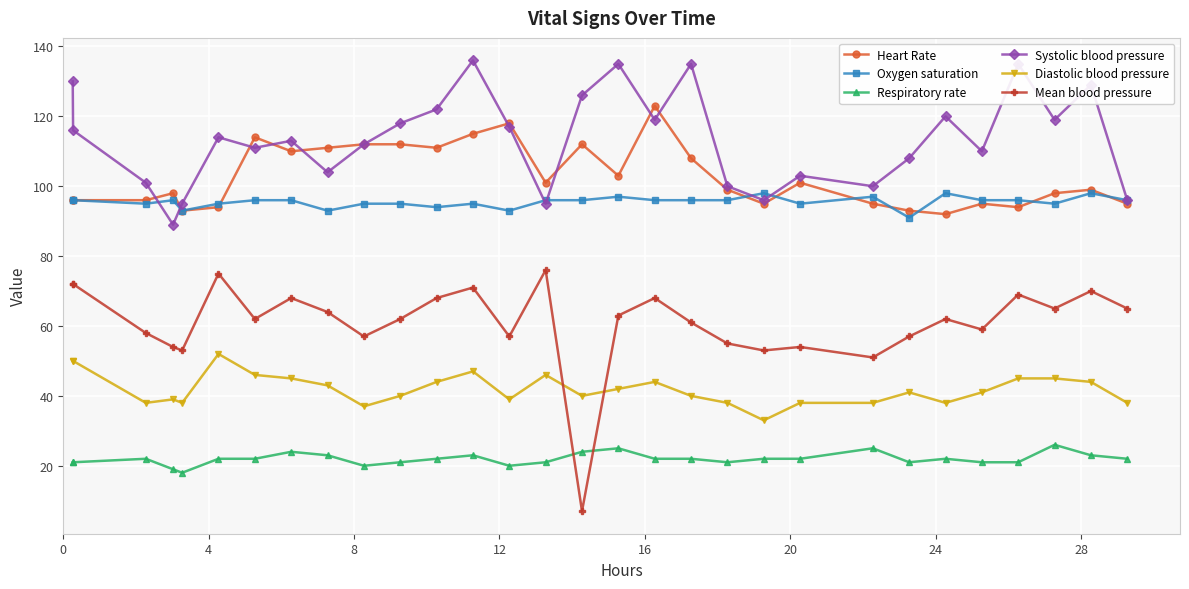

What is the value of the Systolic blood pressure point at the 30th from the left?

96